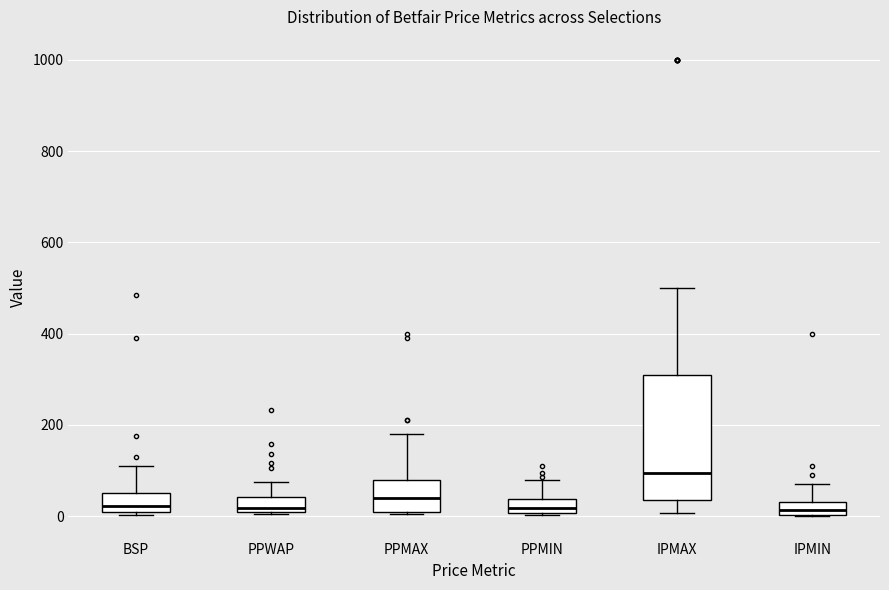

Where does the median line of the box for PPMIN sit on the y-axis? The values are not printed on the chart, so give them approximately, as read against the axis.

20